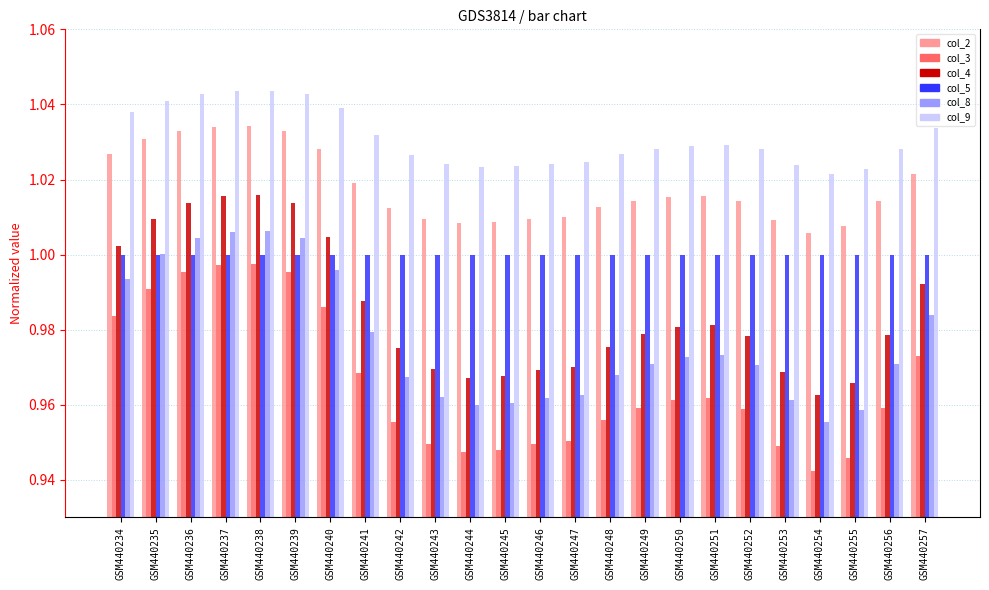

At GSM440243, list the series in order from smallest to largest.

col_3, col_8, col_4, col_5, col_2, col_9